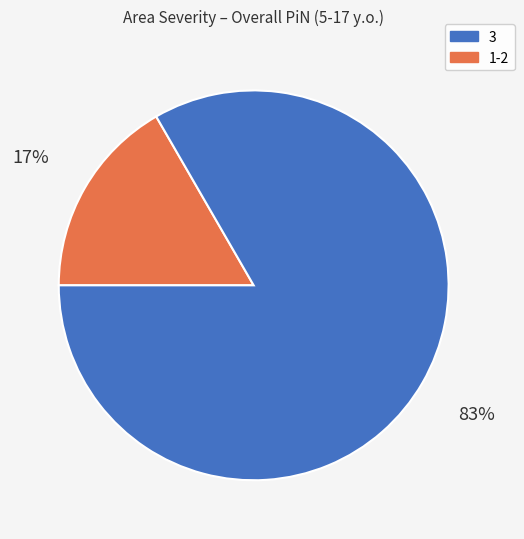

How many slices are in this pie chart?

2